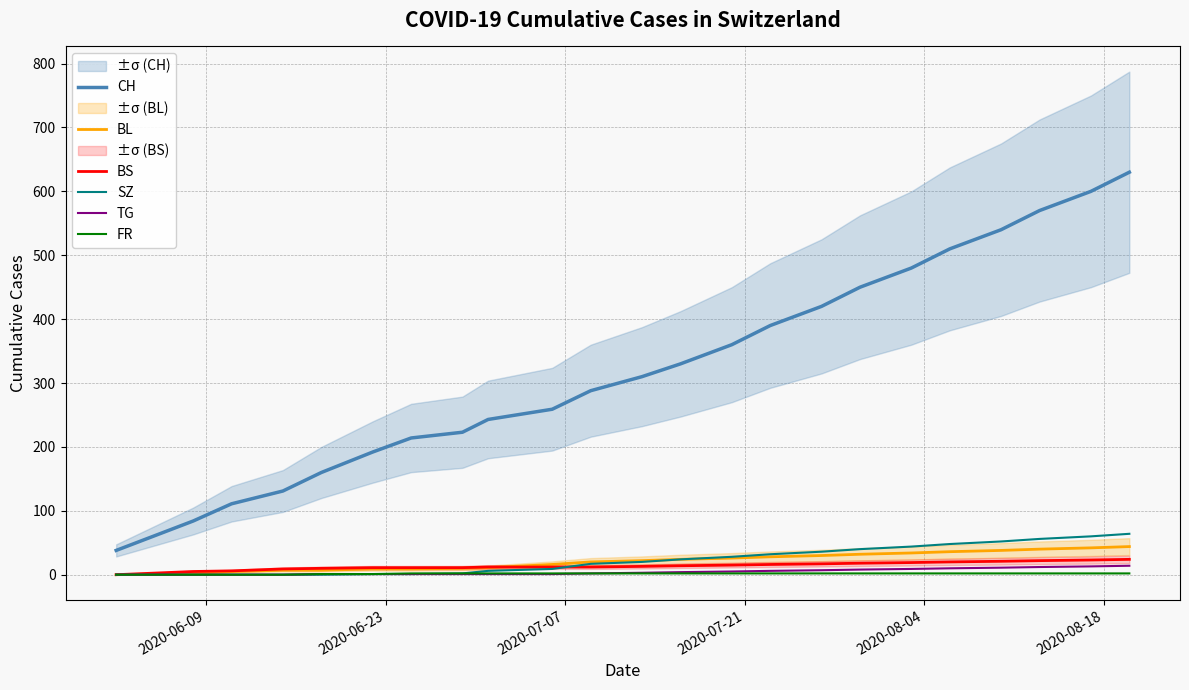

At how many categories does at least one series exceed 366?

9